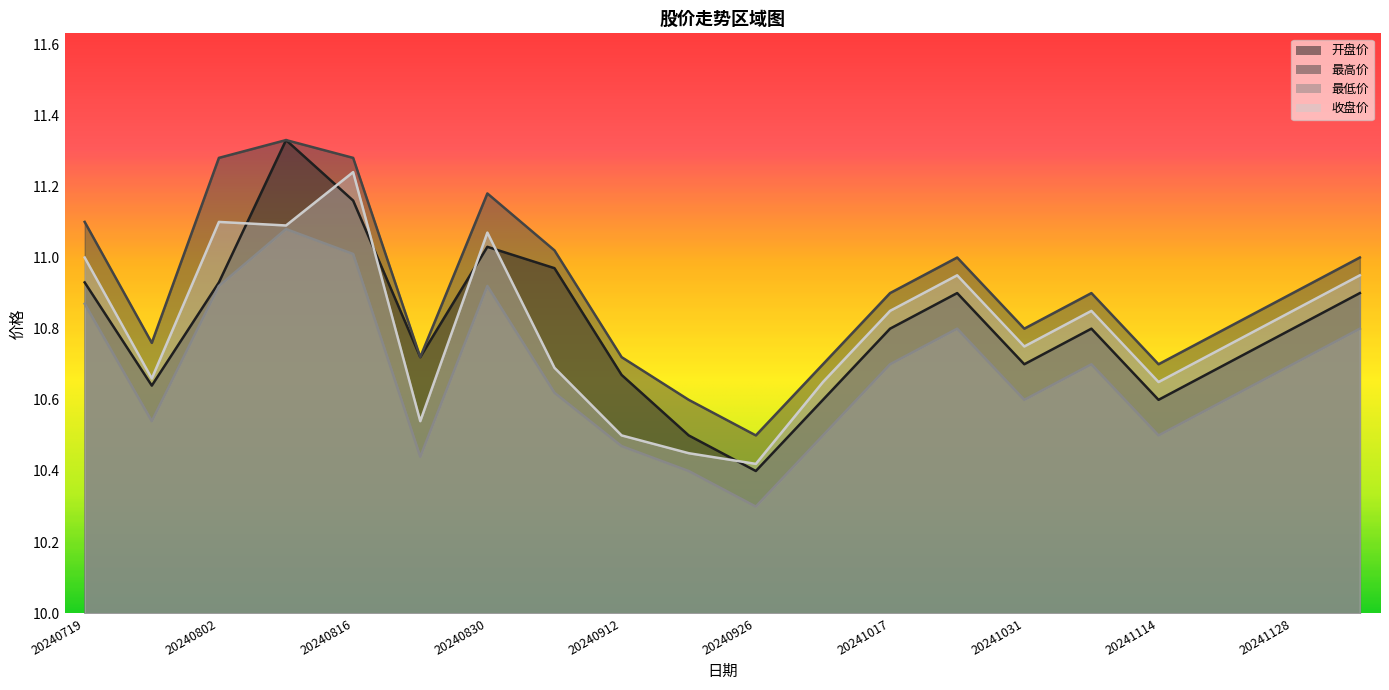

What are all the series names shown in the legend?

开盘价, 最高价, 最低价, 收盘价